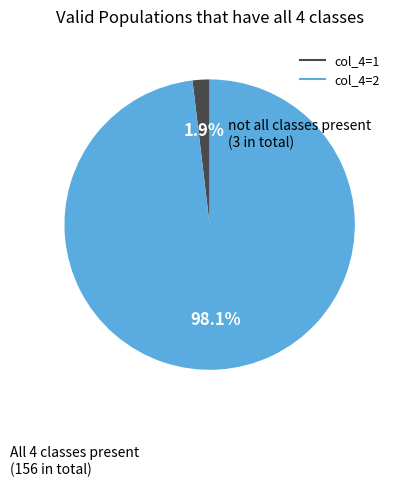

Does any single category account for the majority?

Yes